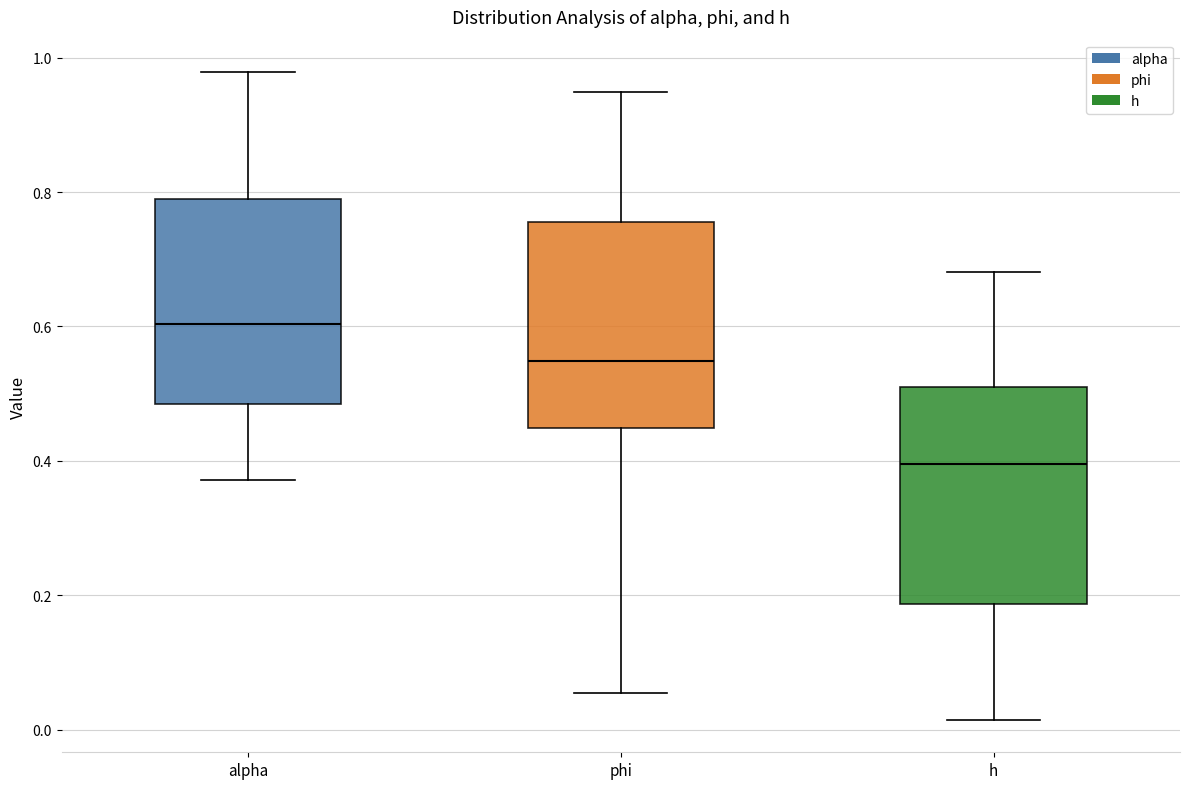

Which box's median line is the highest?

alpha